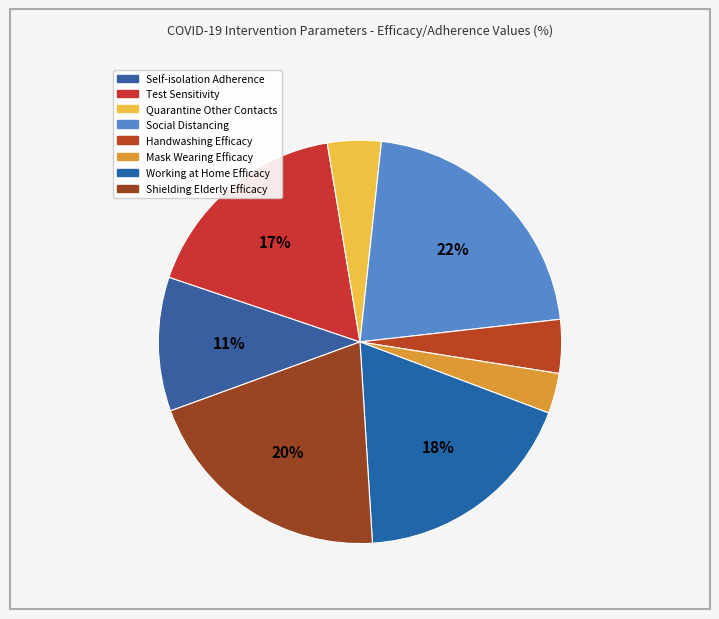

Which slice is the smallest?

Mask Wearing Efficacy